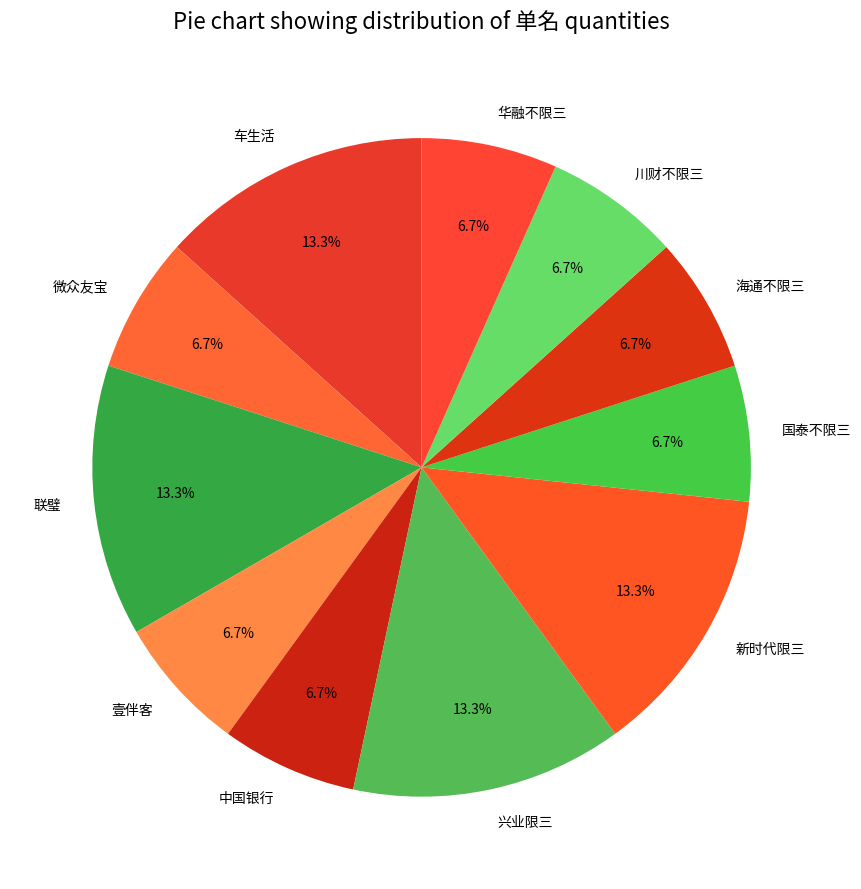

Does any single category account for the majority?

No